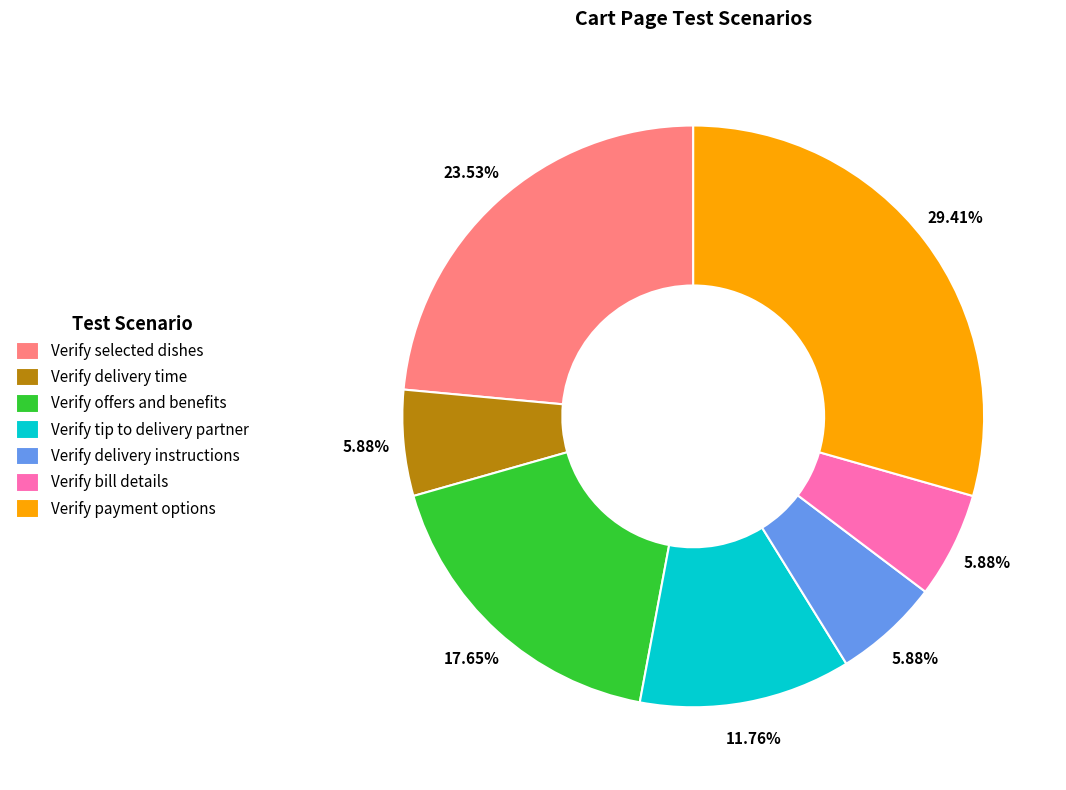

To the nearest percent, what percentage of the pie is Verify payment options?

29%